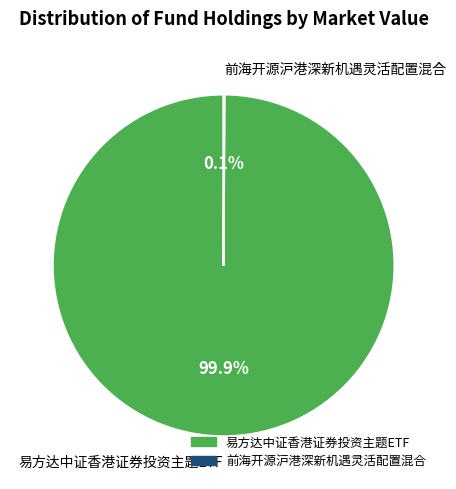

Which category has the biggest portion of the pie?

易方达中证香港证券投资主题ETF